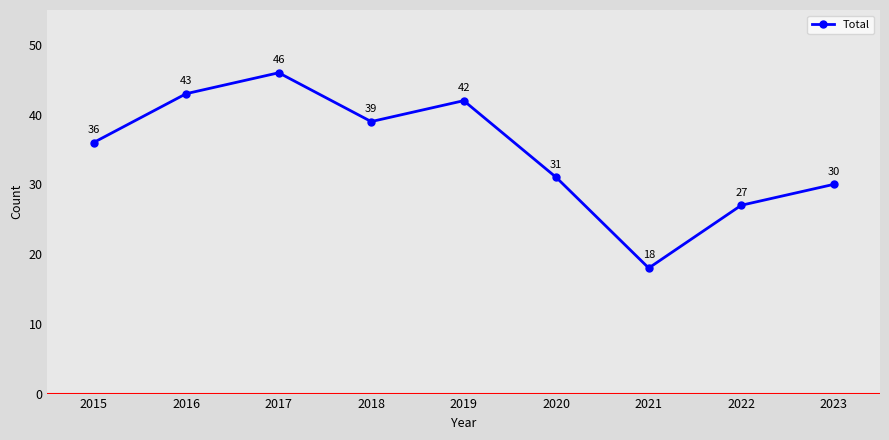

At which category does the data reach its first local peak?

2017